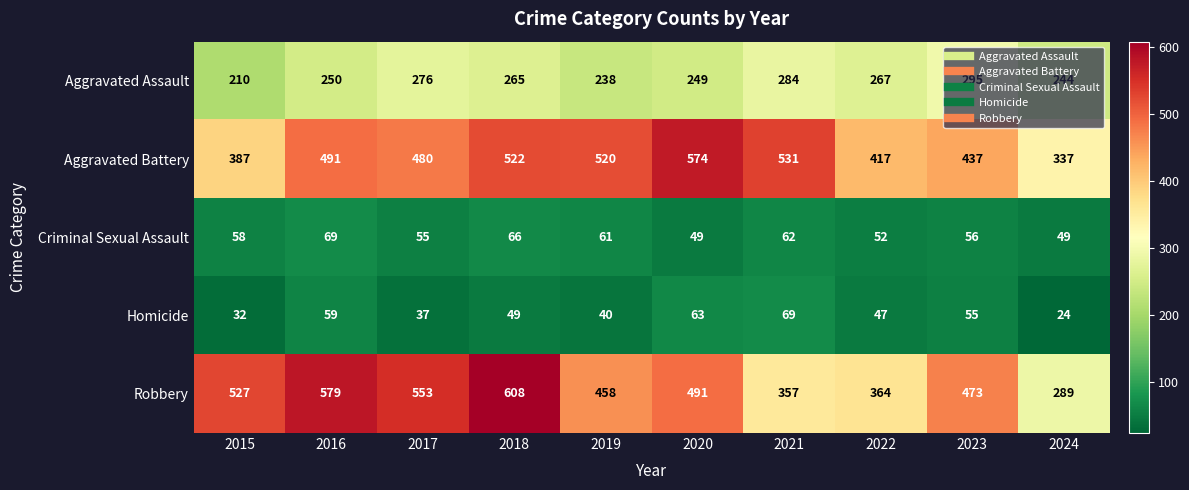

Which series has the largest total across all categories?

Robbery